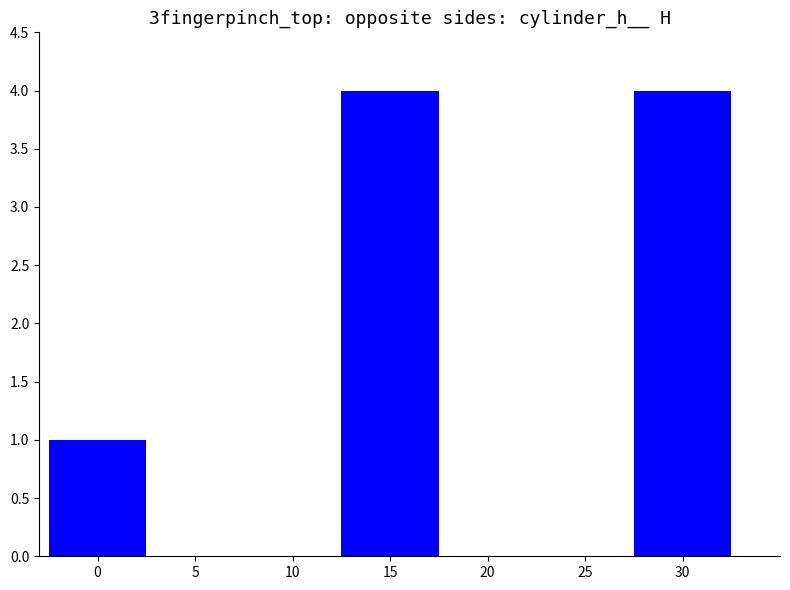

What is the difference between the values at 0 and 15?

3